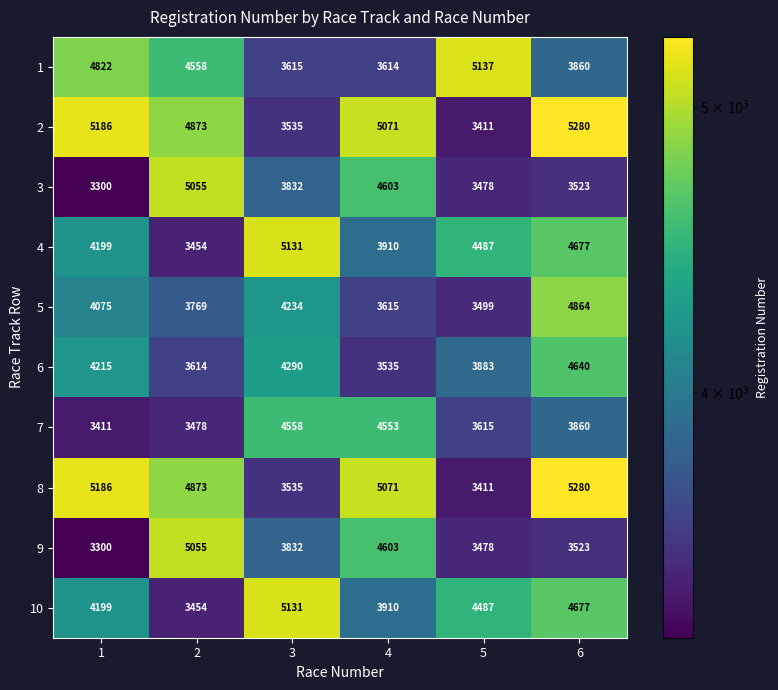

Count the 4 values in the range 3910 to 4677.

4